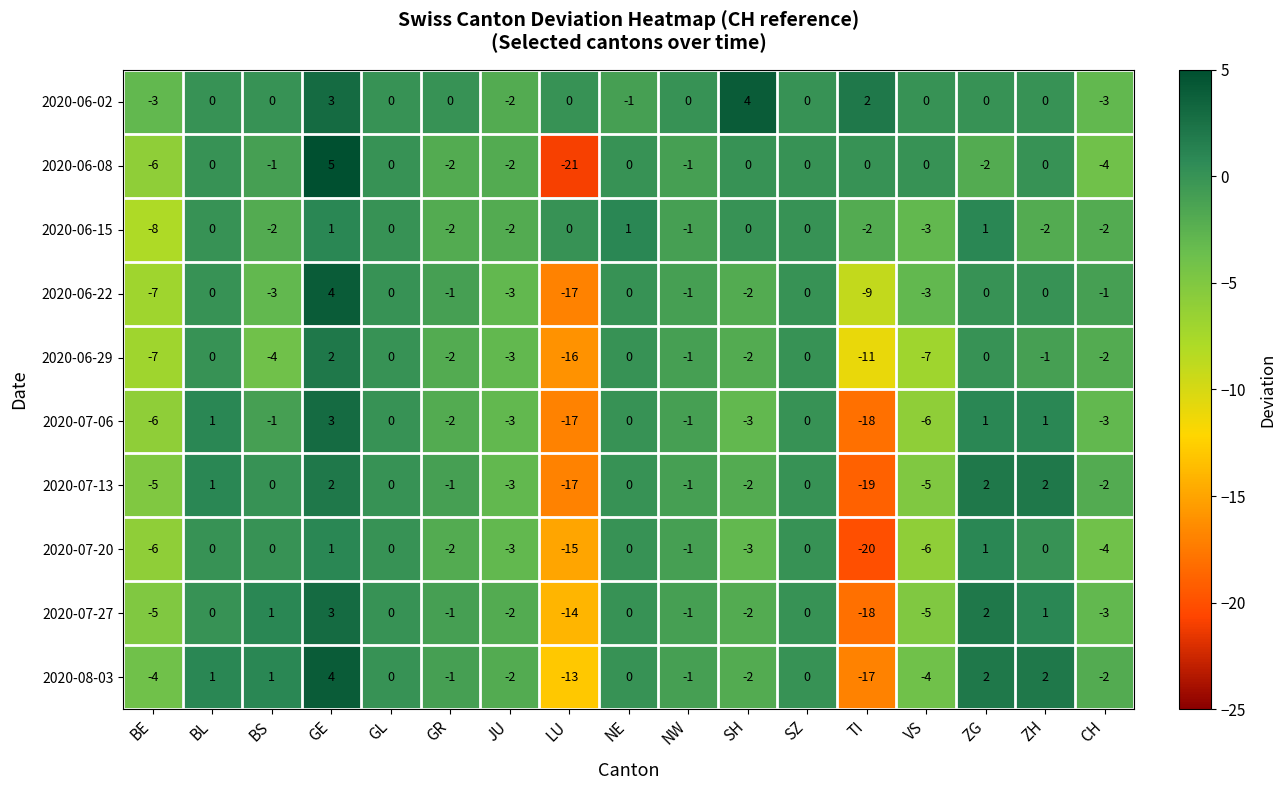

What is the approximate value of 2020-07-06 at TI, to the nearest 5?

-20